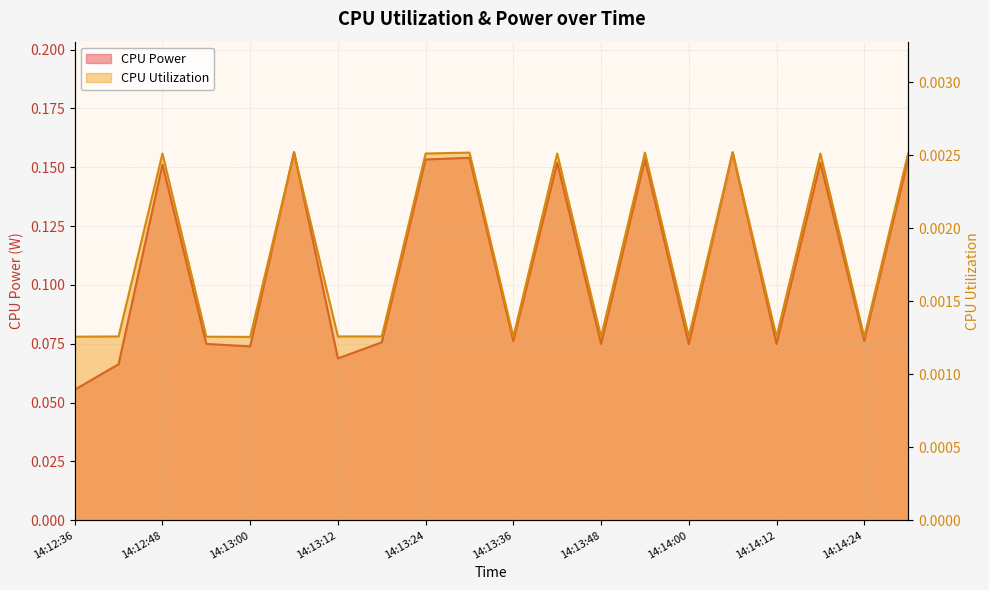

Between 14:12:42 and 14:14:24, which series saw the biggest shift?

CPU Power